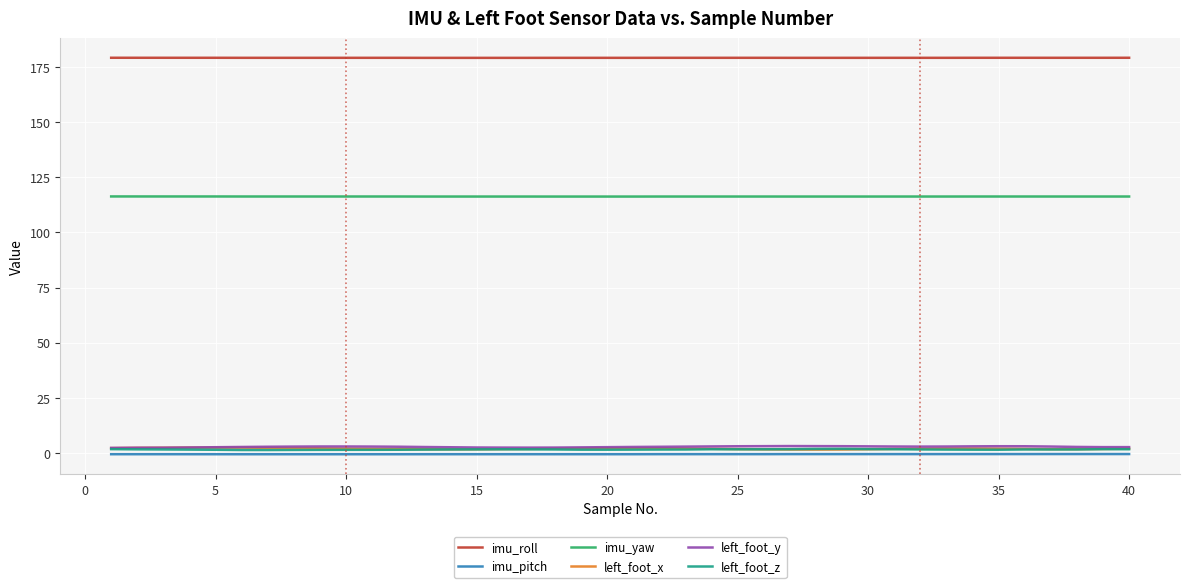

True or false: imu_yaw and imu_roll intersect in this chart.

False